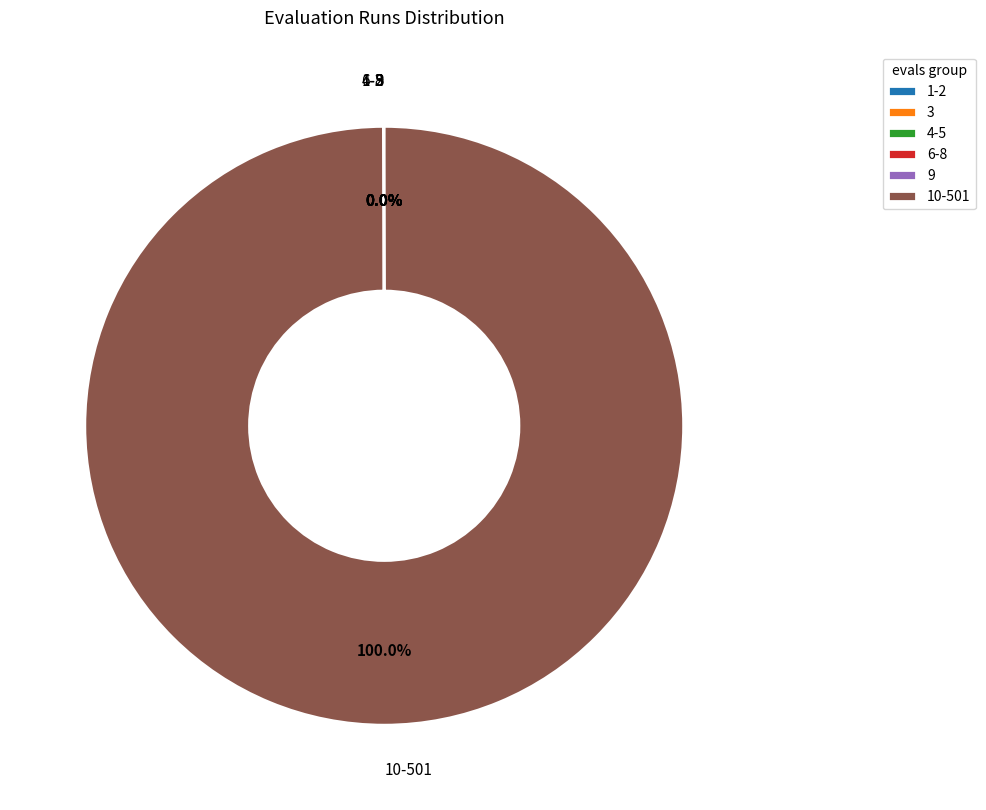

What is the majority slice?

10-501